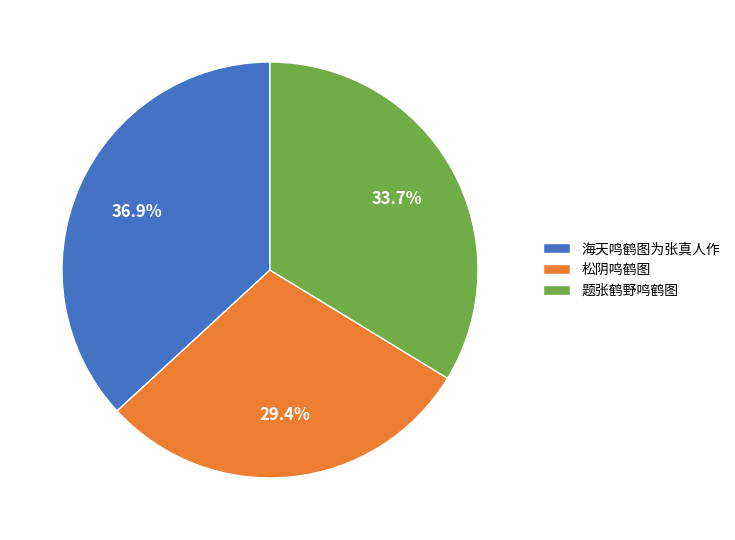

The 海天鸣鹤图为张真人作 slice represents 37% of the pie. True or false?

True